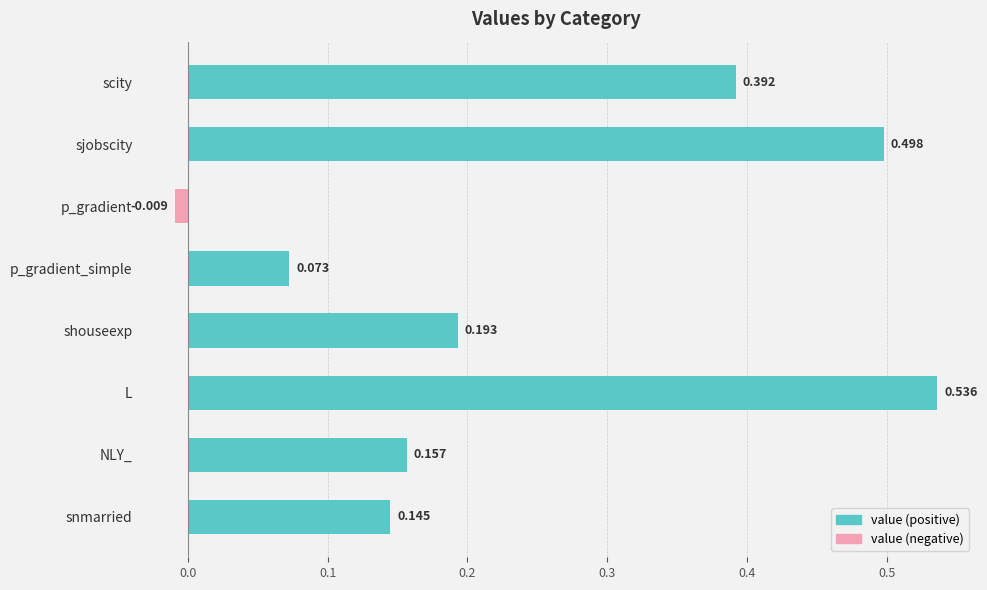

Are the bars grouped side by side (vs. stacked)?

No